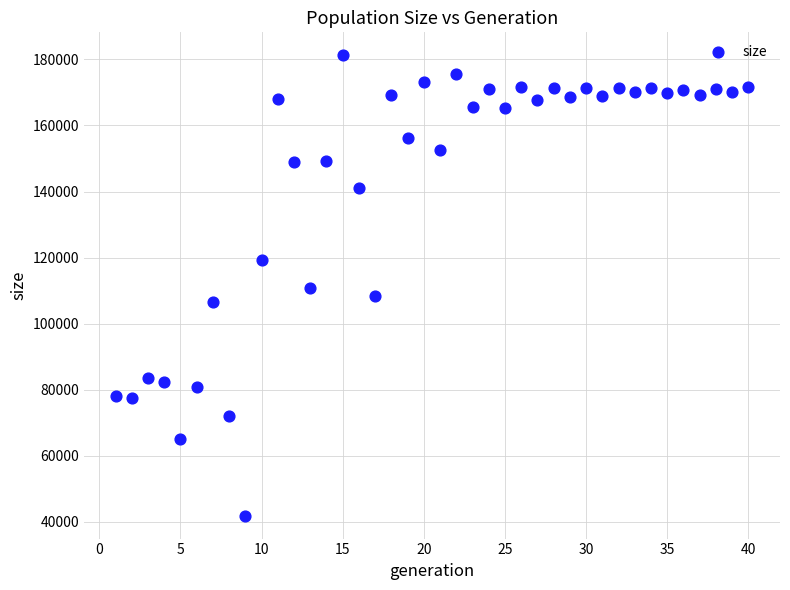

What is the range of X values (max minus min)?

39